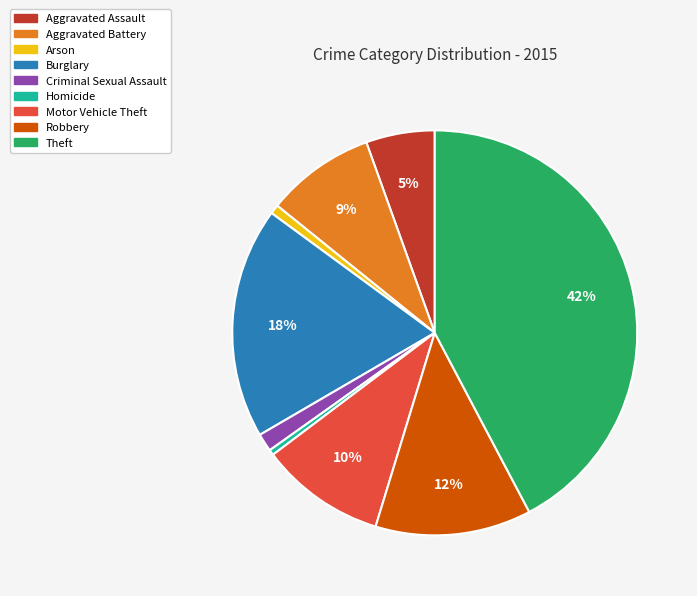

Is the sum of Arson and Aggravated Assault greater than half?

No